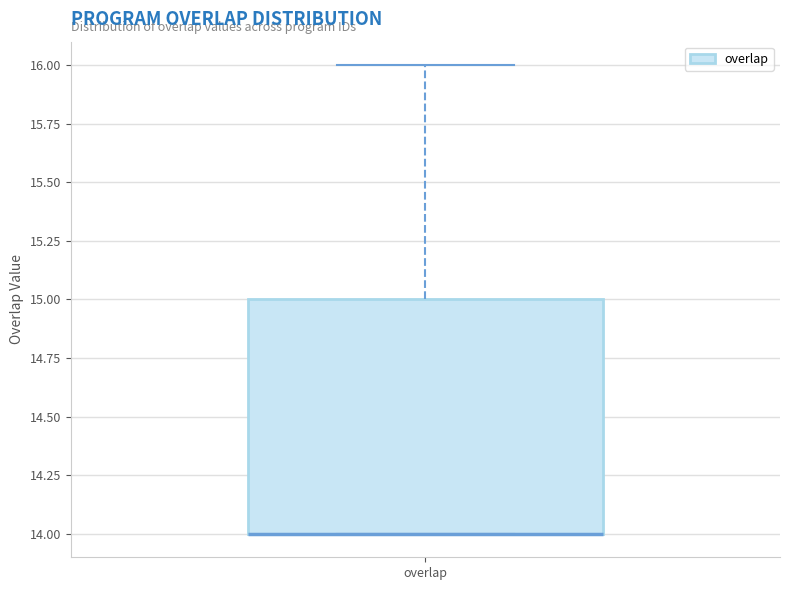

Where does the upper whisker of the box for overlap end on the y-axis? The values are not printed on the chart, so give them approximately, as read against the axis.

16